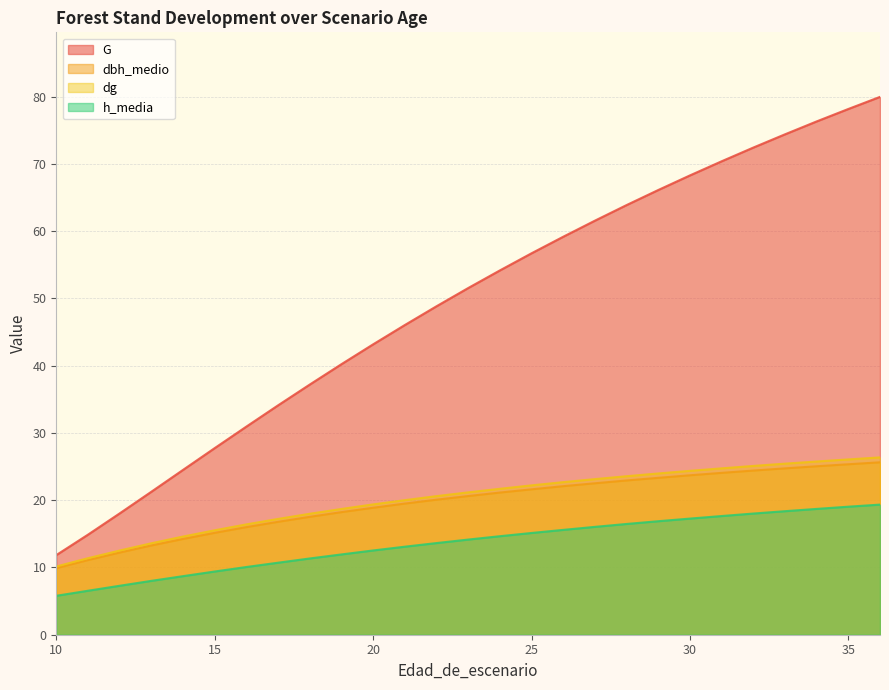

Reading left to right, extract all data points from this chart.

G: 10=11.8	11=14.9	12=18.0	13=21.3	14=24.5	15=27.8	16=30.9	17=34.1	18=37.2	19=40.2	20=43.2	21=46.0	22=48.8	23=51.5	24=54.2	25=56.7	26=59.2	27=61.6	28=63.9	29=66.1	30=68.3	31=70.4	32=72.4	33=74.4	34=76.3	35=78.2	36=80.0
dbh_medio: 10=9.9	11=11.1	12=12.2	13=13.3	14=14.2	15=15.2	16=16.0	17=16.8	18=17.5	19=18.2	20=18.9	21=19.5	22=20.1	23=20.6	24=21.1	25=21.6	26=22.1	27=22.5	28=22.9	29=23.3	30=23.7	31=24.1	32=24.4	33=24.7	34=25.1	35=25.4	36=25.6
dg: 10=10.2	11=11.4	12=12.5	13=13.6	14=14.6	15=15.5	16=16.4	17=17.2	18=18.0	19=18.7	20=19.4	21=20.0	22=20.6	23=21.2	24=21.7	25=22.2	26=22.7	27=23.1	28=23.6	29=24.0	30=24.4	31=24.7	32=25.1	33=25.4	34=25.8	35=26.1	36=26.4
h_media: 10=5.8	11=6.5	12=7.3	13=8.0	14=8.7	15=9.4	16=10.1	17=10.7	18=11.3	19=11.9	20=12.5	21=13.1	22=13.6	23=14.2	24=14.7	25=15.1	26=15.6	27=16.0	28=16.5	29=16.9	30=17.3	31=17.6	32=18.0	33=18.4	34=18.7	35=19.0	36=19.4